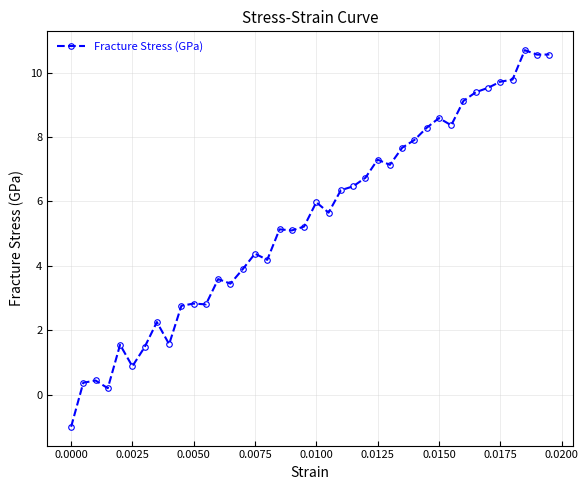

How many lines are shown in the chart?

1